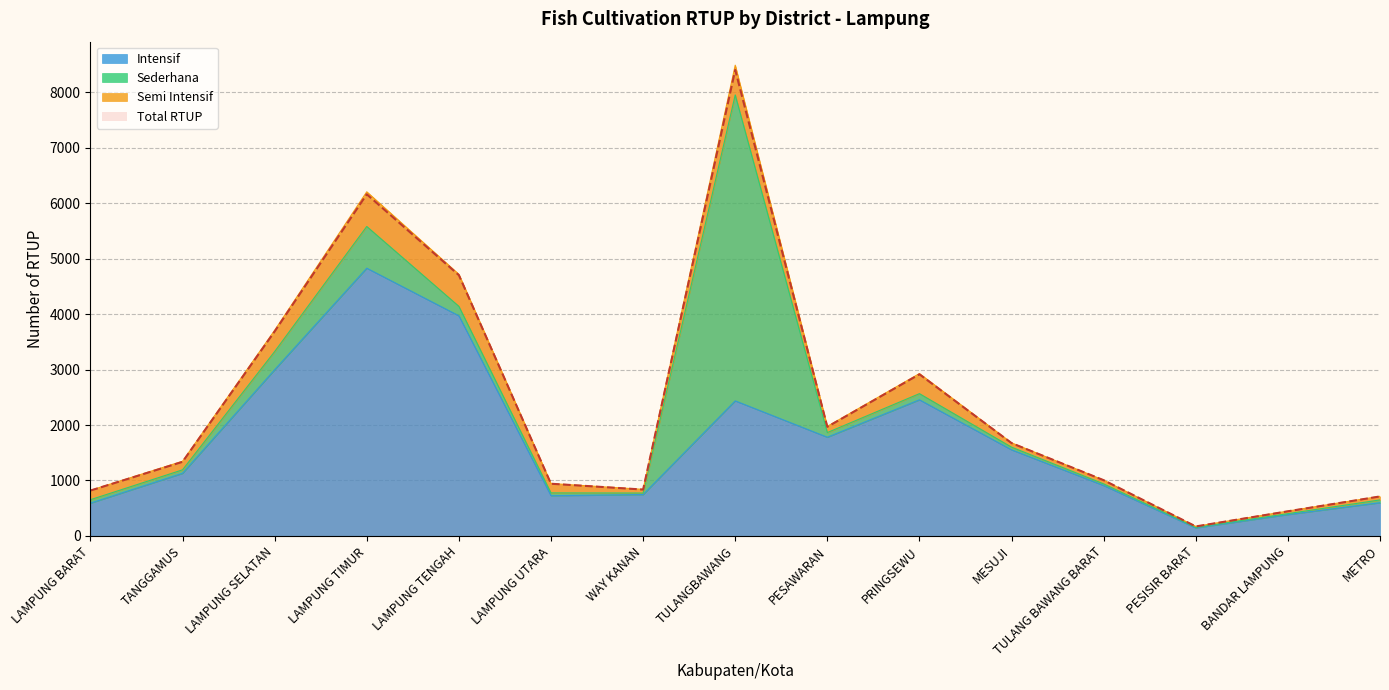

Where is Total RTUP nearest to the value 4288?

LAMPUNG TENGAH